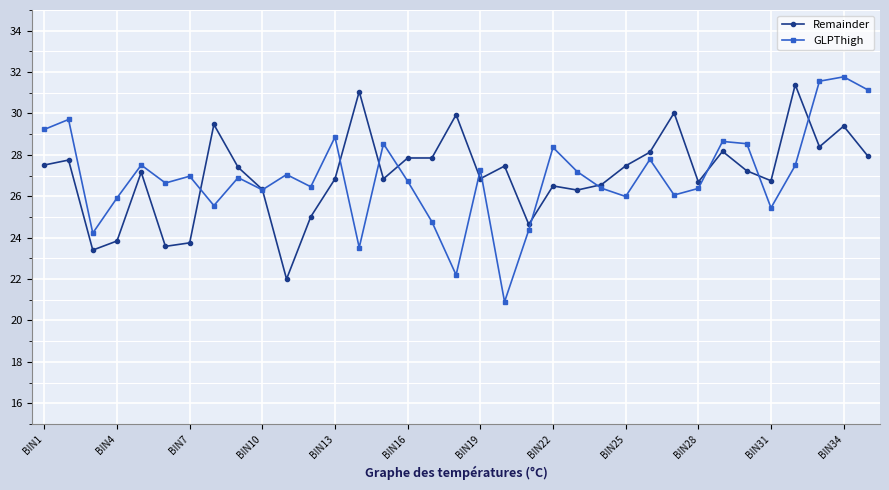

Does the chart have visible grid lines?

Yes